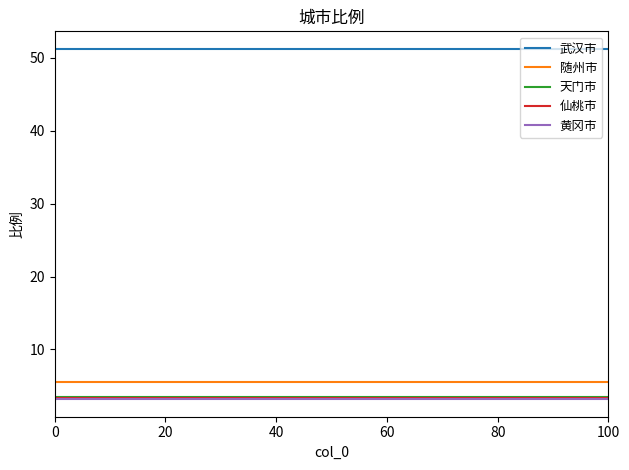

What is the lowest value of the 天门市 series?

3.4